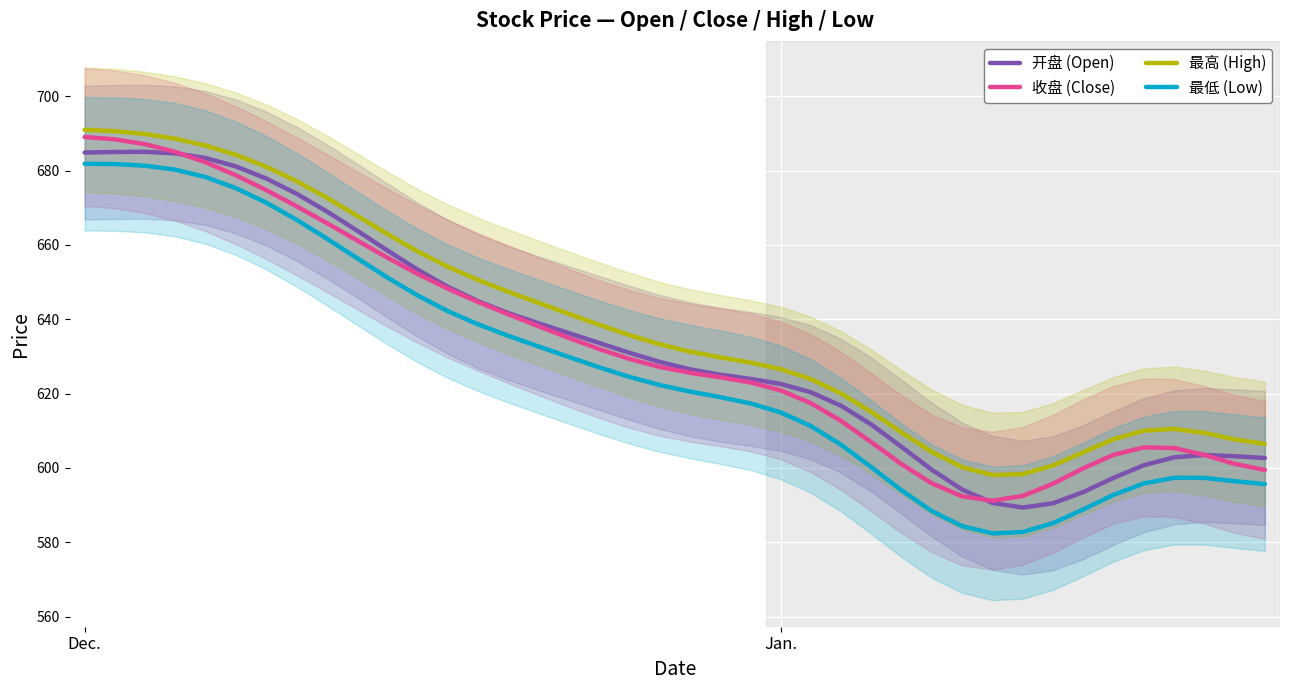

Is it true that 收盘 (Close) equals 591.2 at 30?

True